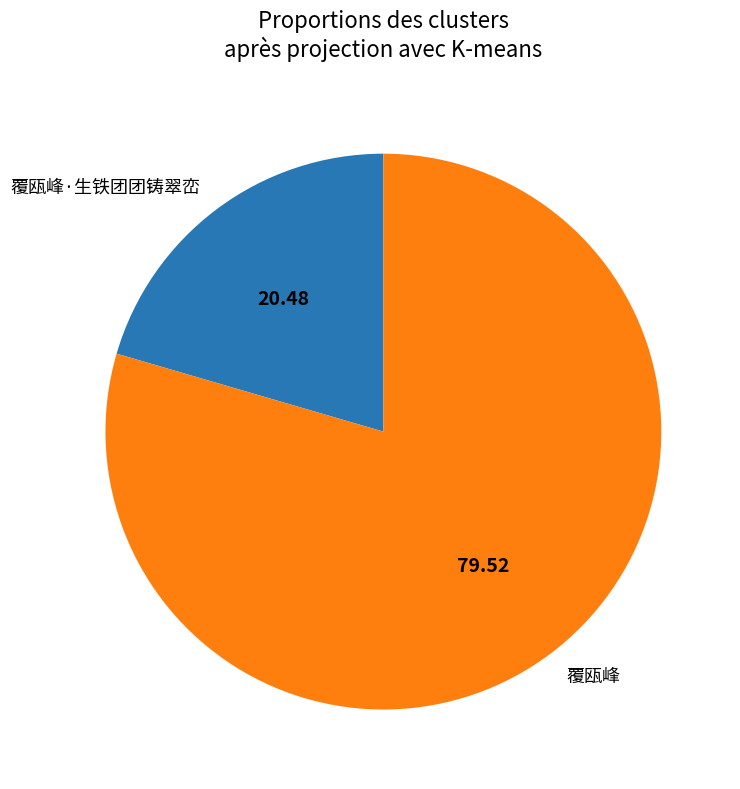

Approximately how many times larger is the value at 覆瓯峰 compared to 覆瓯峰·生铁团团铸翠峦?

3.9